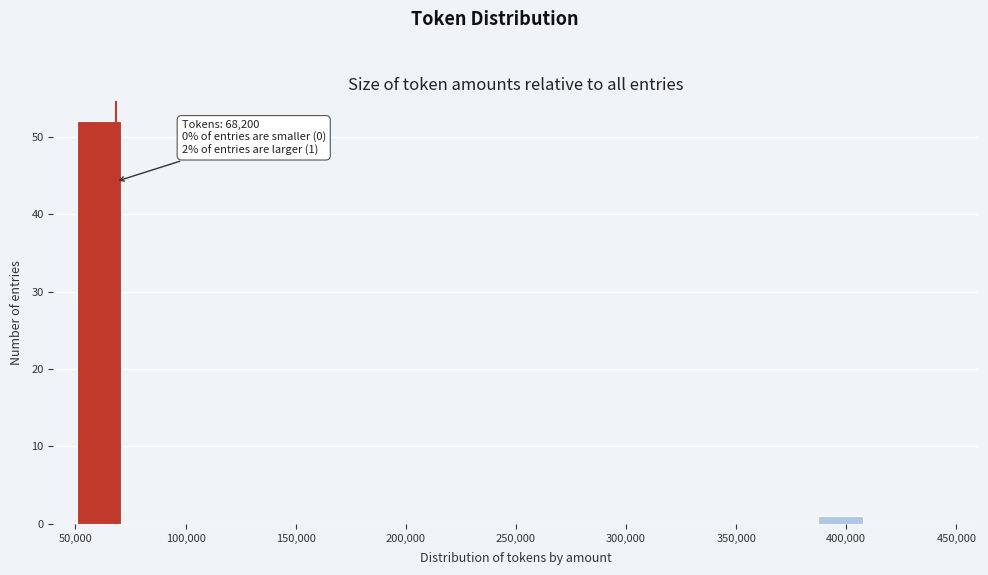

Over which range of the x-axis is the bar tallest?

50000 to 70000